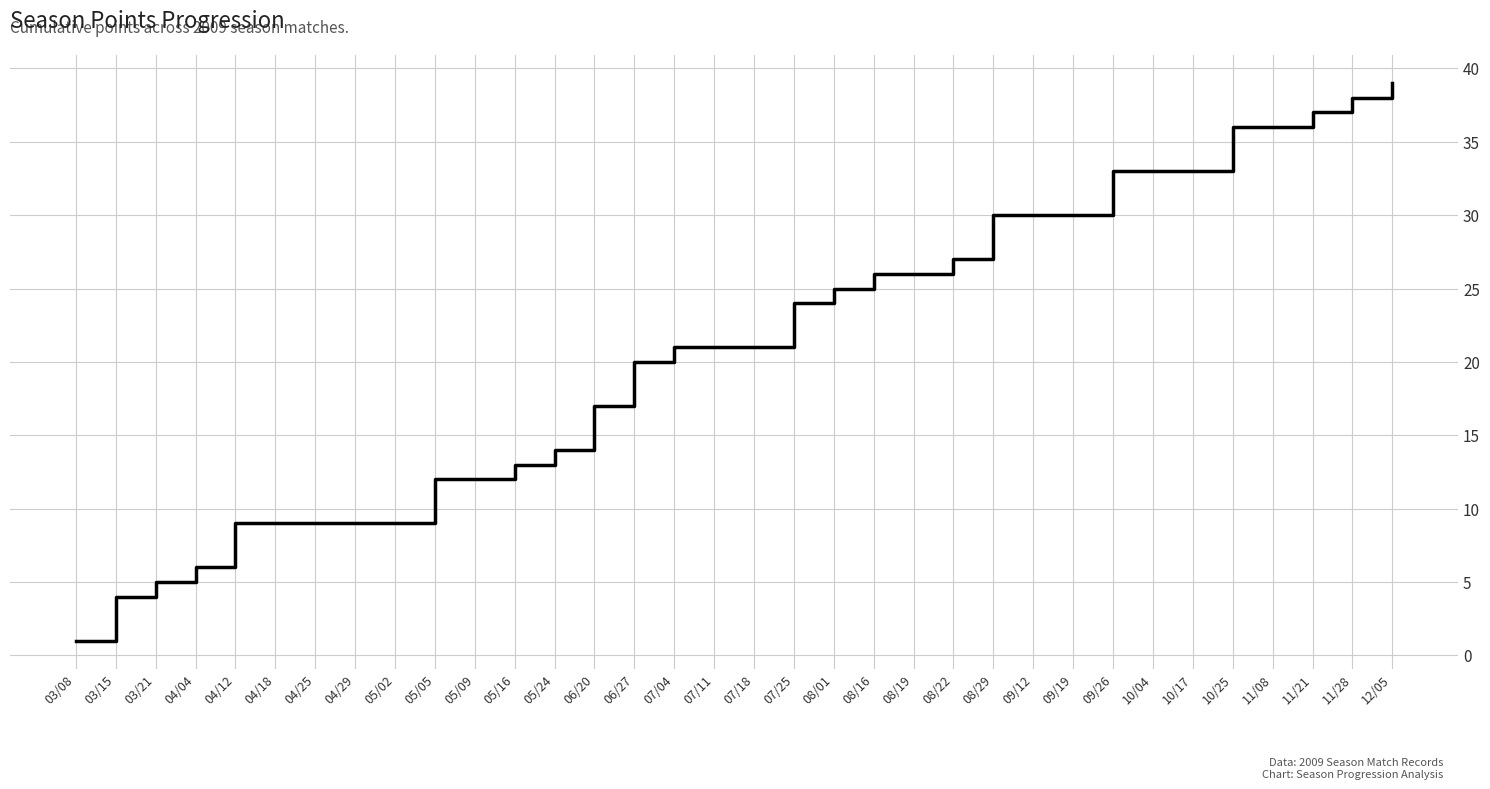

Does the chart have visible grid lines?

Yes